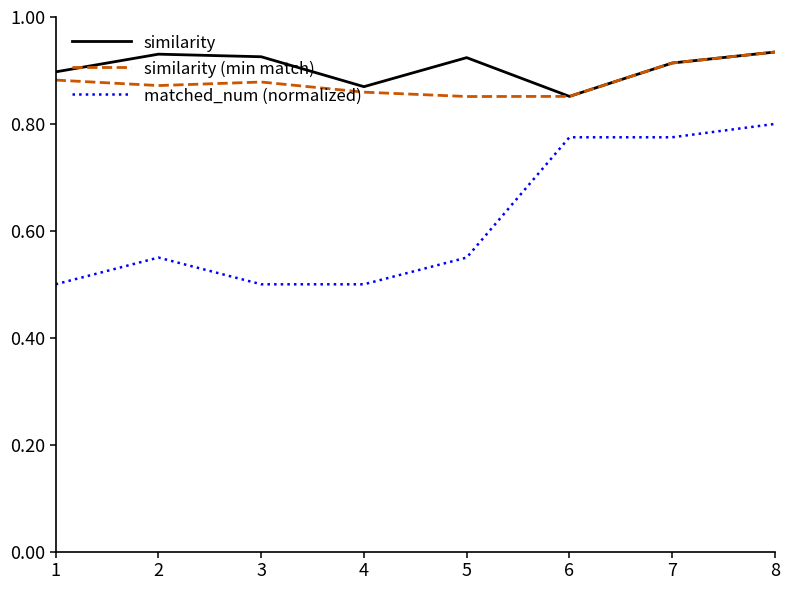

Which series has the largest range (max minus min)?

matched_num (normalized)